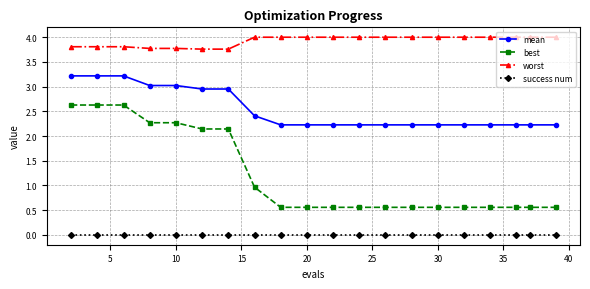

List the series in order of their overall mean, highest first.

worst, mean, best, success num